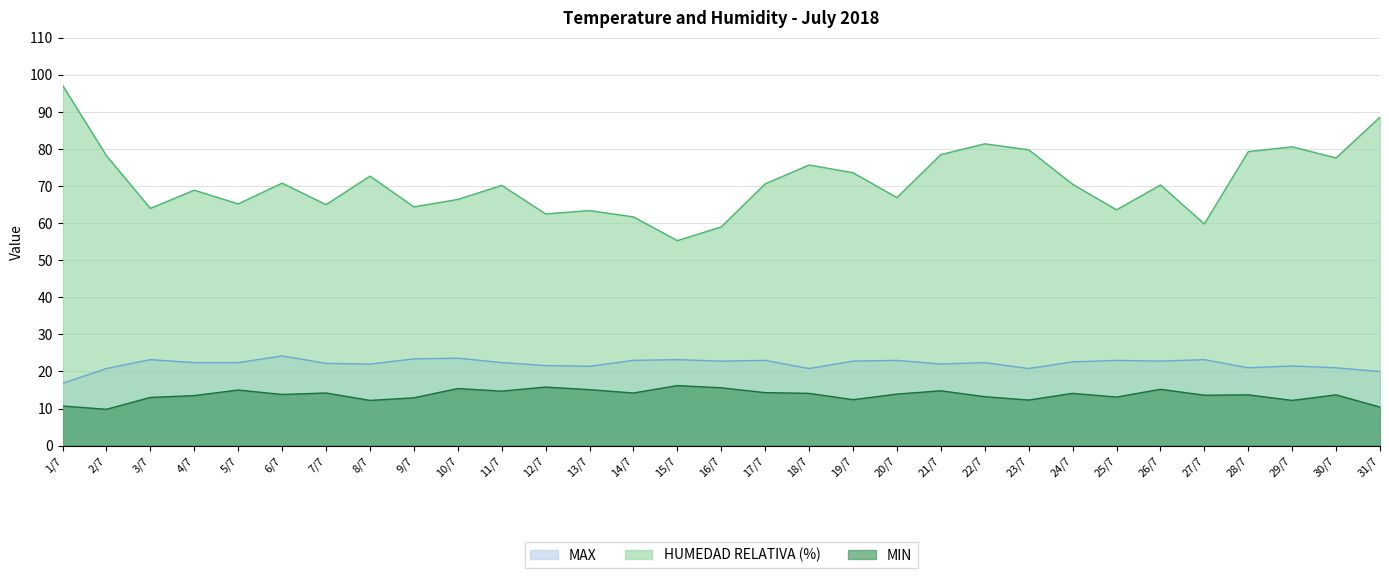

What is the sum of all MAX values?

685.3